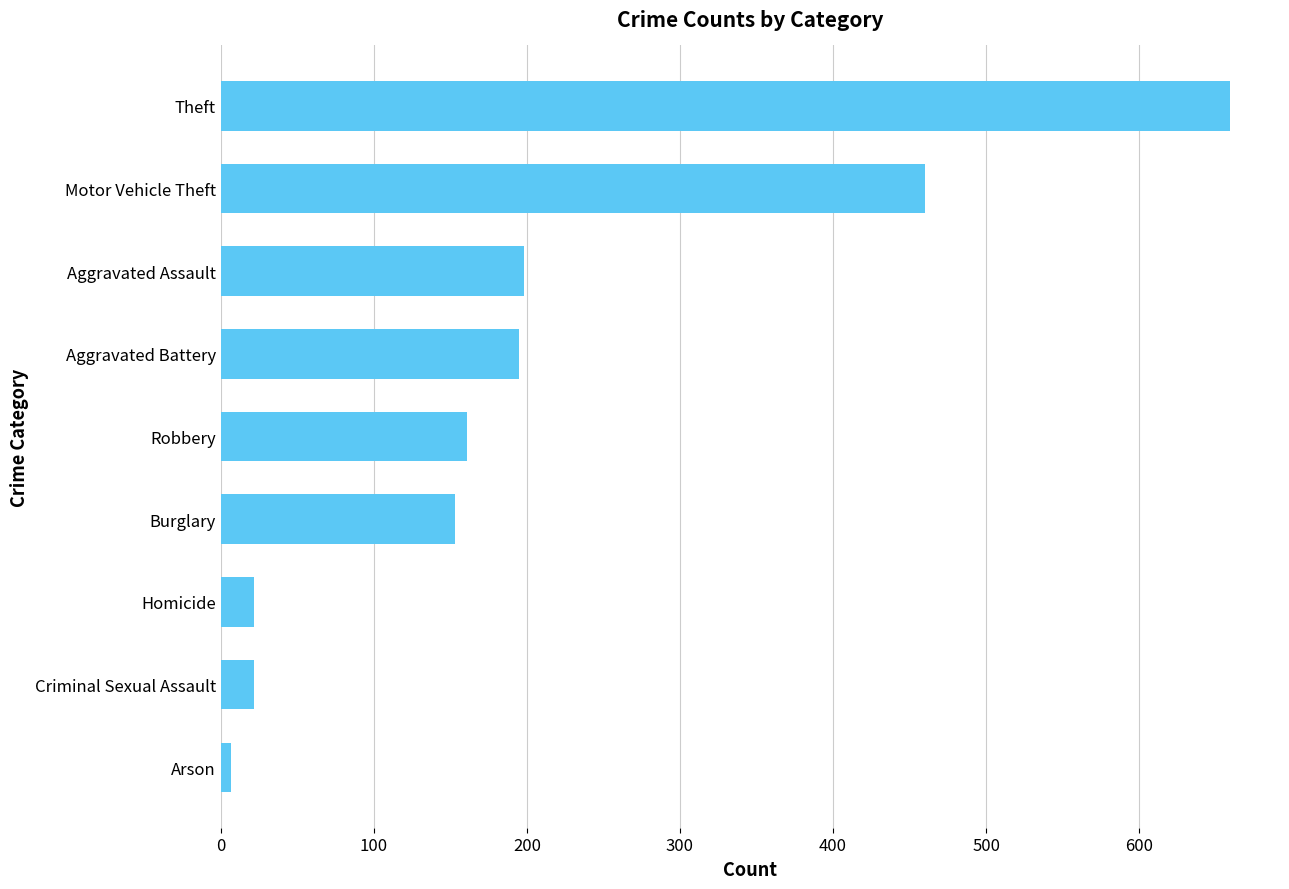

Between Robbery and Arson, which is larger?

Robbery